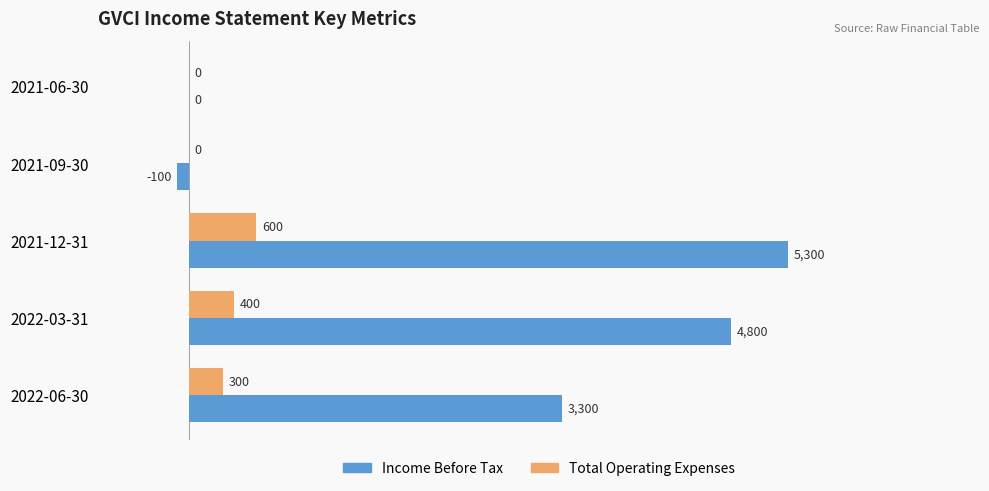

What are all the series names shown in the legend?

Income Before Tax, Total Operating Expenses